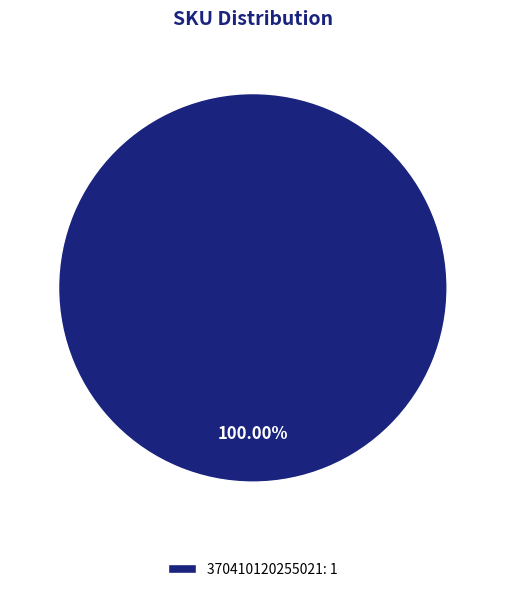

How many segments does this pie chart have?

1